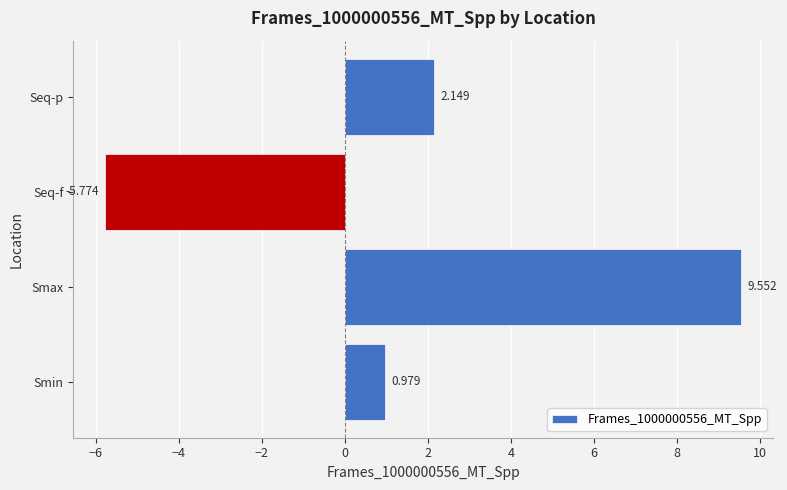

Which has a higher value, Smin or Seq-p?

Seq-p